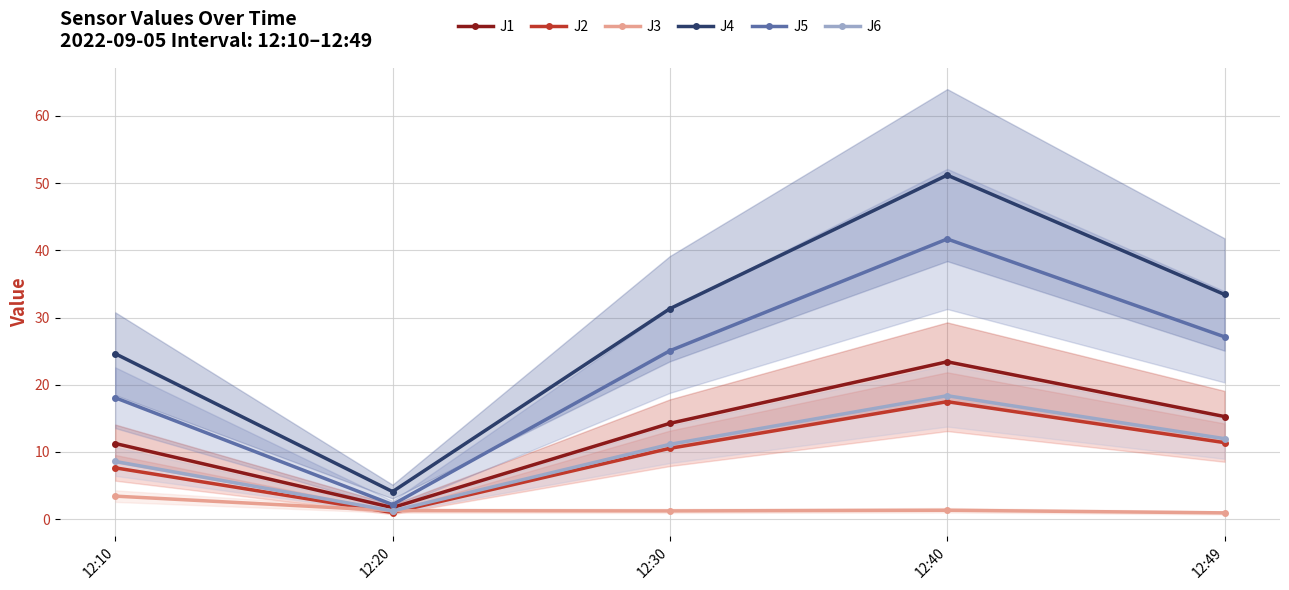

At how many categories does at least one series exceed 27?

3